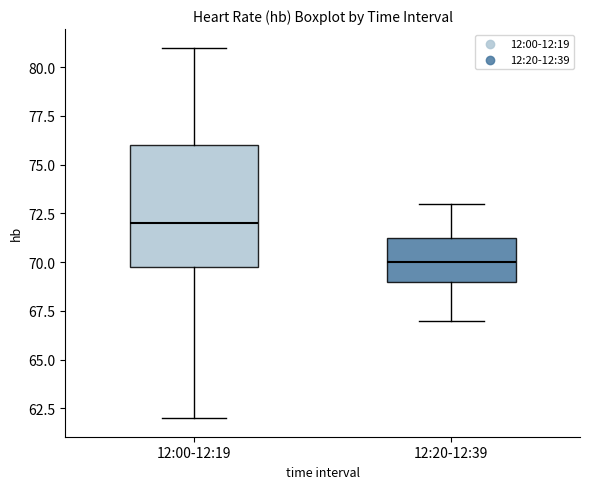

Reading left to right, transcribe this box plot: for each box, give where its median line is, the range the box spans, and where its two whiskers end, as read against the y-axis. The values are not printed on the chart, so give them approximately, as read against the axis.

12:00-12:19: median 72.0, box 70.0 to 76.0, whiskers 62.0 to 81.0
12:20-12:39: median 70.0, box 69.0 to 71.5, whiskers 67.0 to 73.0